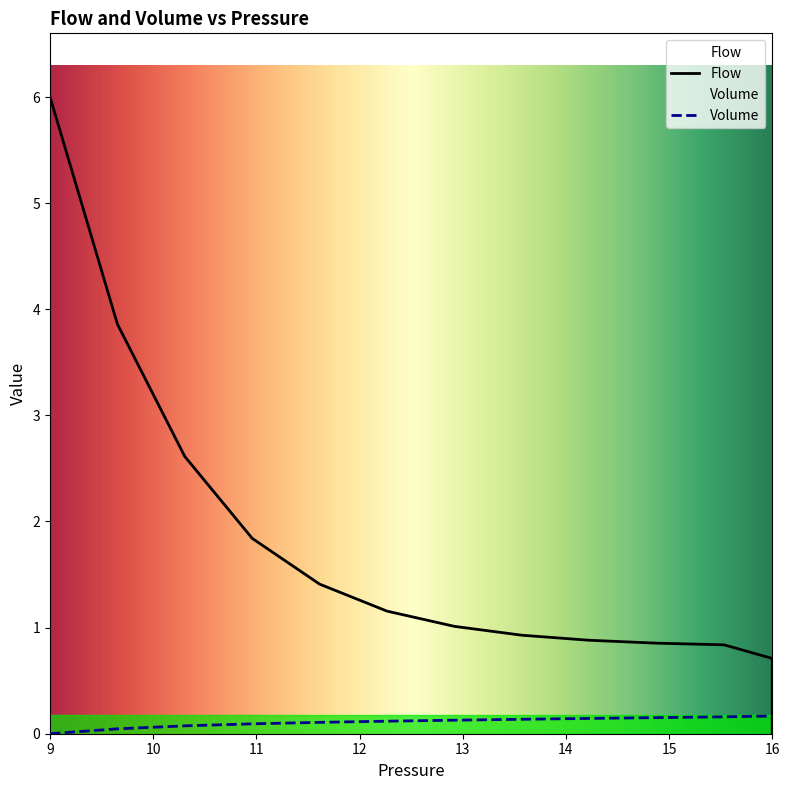

Reading left to right, list all the values displayed in this chart.

Flow: 6.0	3.9	2.6	1.8	1.4	1.2	1.0	0.9	0.9	0.9	0.8	0.7	0.4	0.2	0.1	0.1	0.0	0.0	0.0	0.0
Volume: 0.0	0.0	0.1	0.1	0.1	0.1	0.1	0.1	0.1	0.2	0.2	0.2	0.2	0.2	0.2	0.2	0.2	0.2	0.2	0.2